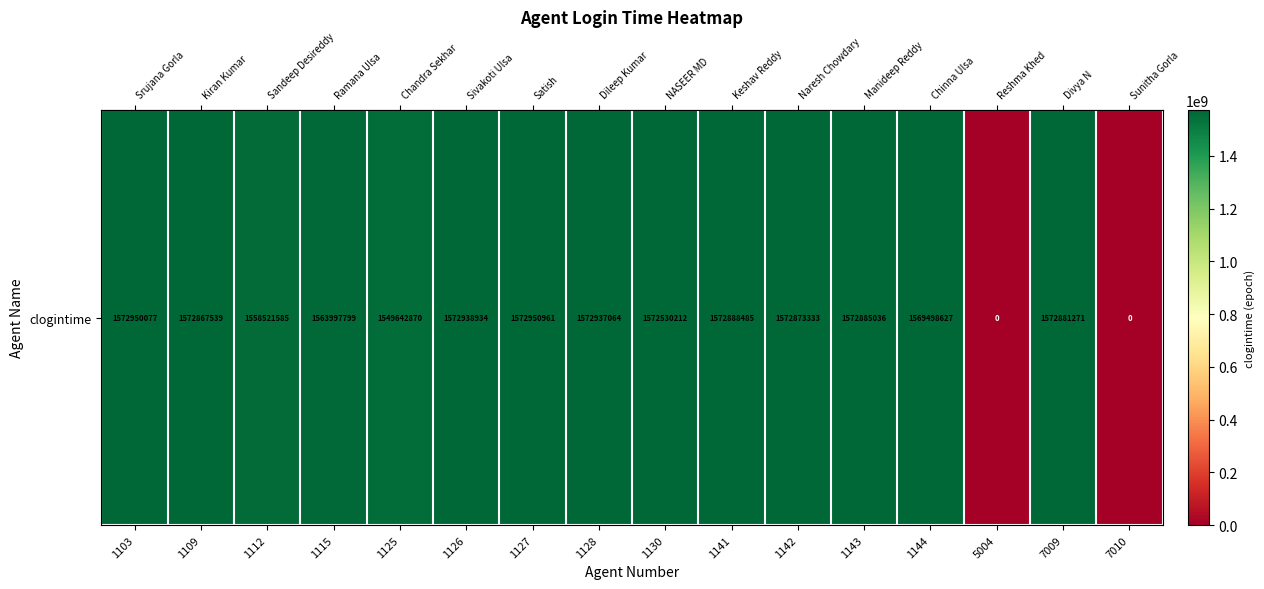

What is the difference between the maximum and minimum values?

1572950961